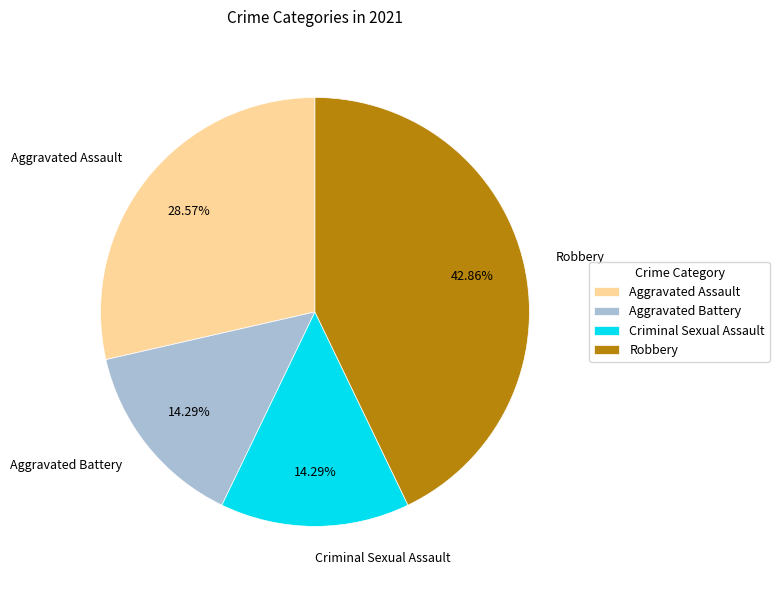

What is the largest slice in the pie chart?

Robbery